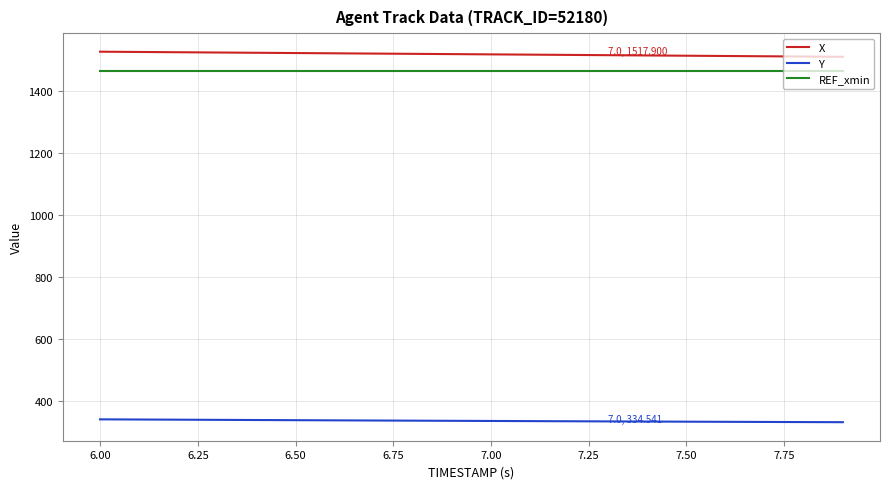

True or false: REF_xmin and Y cross at least once.

False